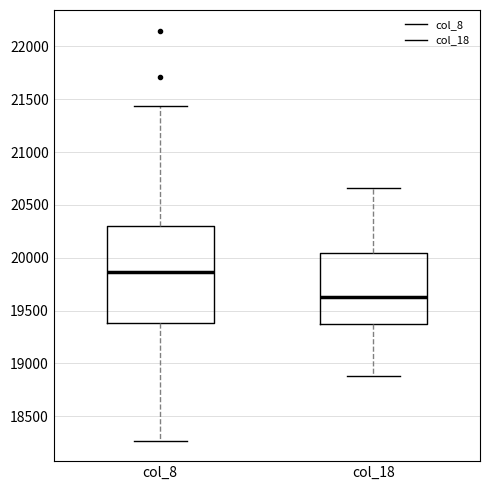

Which box has the lowest median line?

col_18